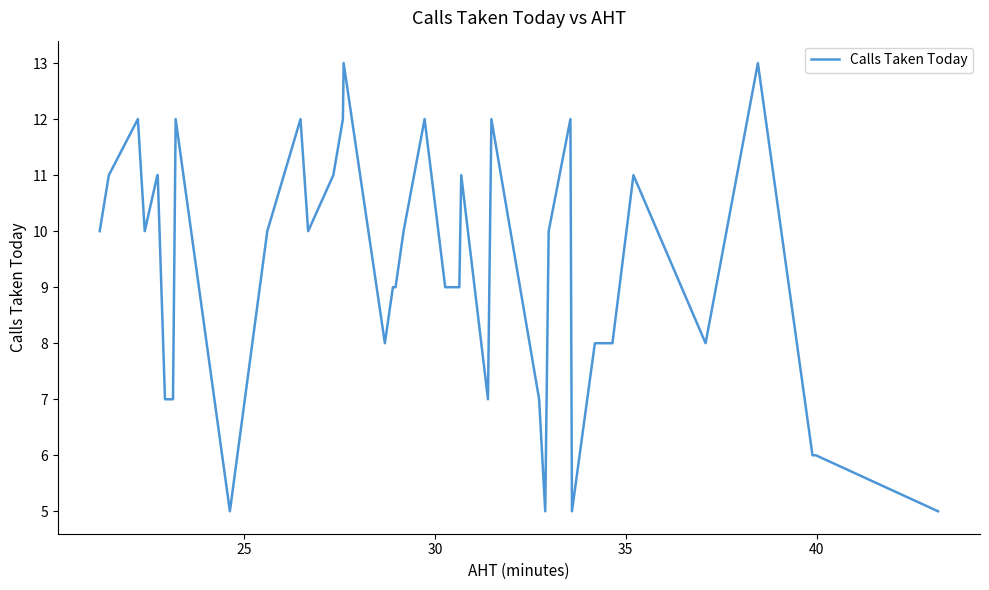

Reading left to right, what are all the values shown in this chart?

10	11	12	10	11	11	7	7	12	5	10	12	10	11	12	13	8	9	9	10	12	9	9	9	11	7	12	7	5	10	12	5	8	8	11	8	13	6	6	5